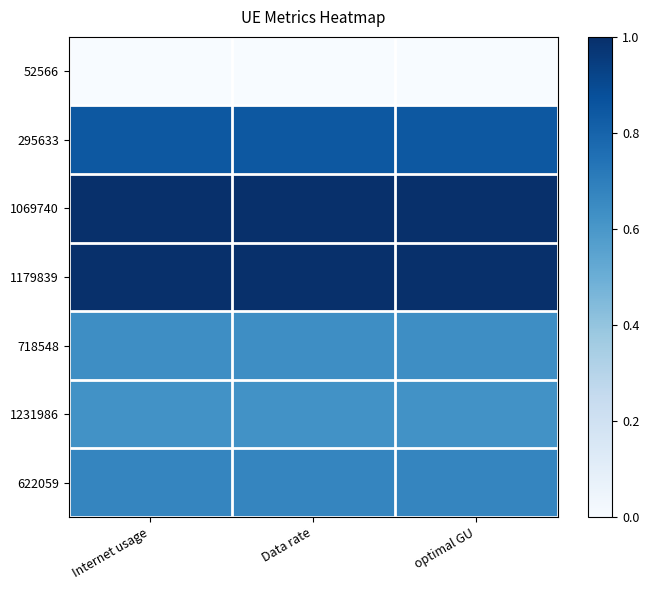

Reading right to left, transcribe all the data shown in this chart.

52566: optimal GU=0.0	Data rate=0.0	Internet usage=0.0
295633: optimal GU=0.8	Data rate=0.8	Internet usage=0.8
1069740: optimal GU=1.0	Data rate=1.0	Internet usage=1.0
1179839: optimal GU=1.0	Data rate=1.0	Internet usage=1.0
718548: optimal GU=0.6	Data rate=0.6	Internet usage=0.6
1231986: optimal GU=0.6	Data rate=0.6	Internet usage=0.6
622059: optimal GU=0.7	Data rate=0.7	Internet usage=0.7